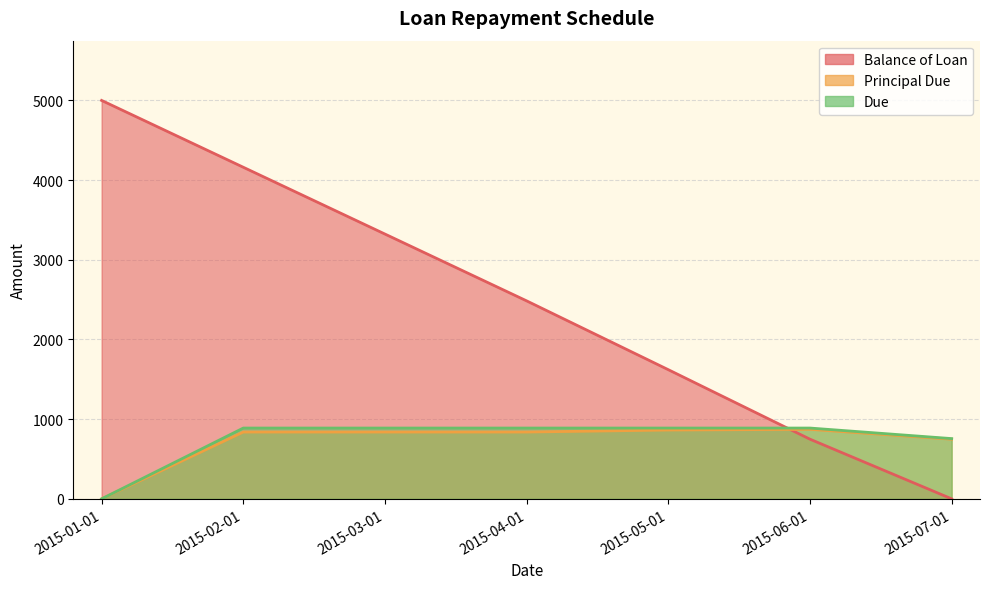

Which series has the widest spread of values?

Balance of Loan